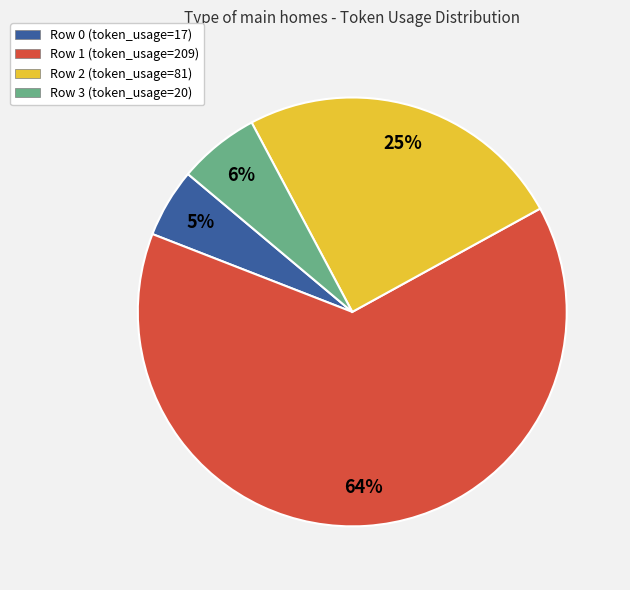

Rank the categories by value from lowest to highest.

Row 0, Row 3, Row 2, Row 1